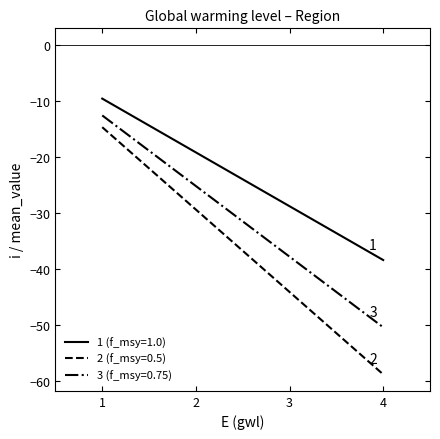

True or false: 3 (f_msy=0.75) has a value of -18.4 at 4.

False